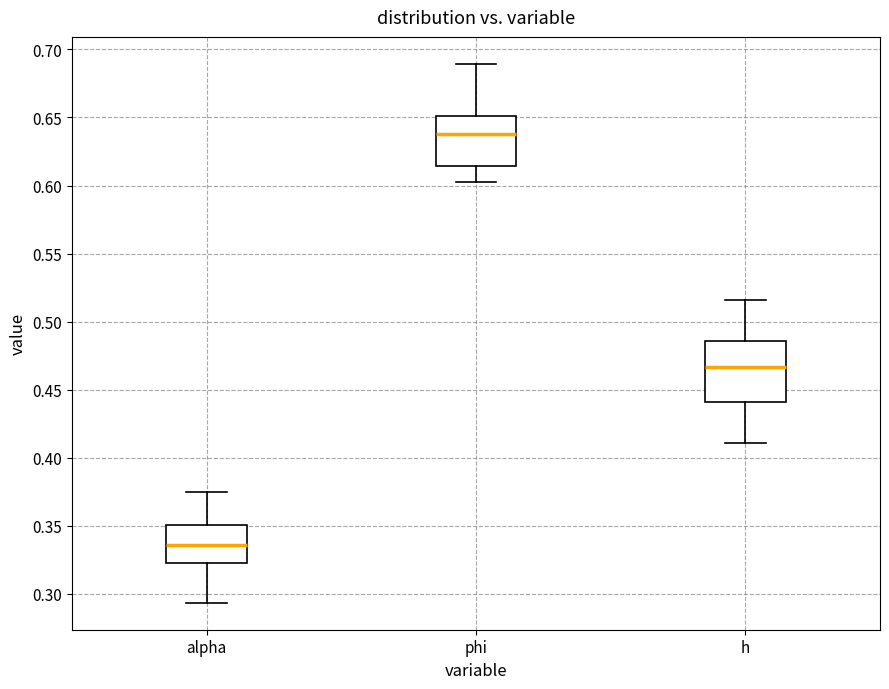

Reading left to right, transcribe this box plot: for each box, give where its median line is, the range the box spans, and where its two whiskers end, as read against the y-axis. The values are not printed on the chart, so give them approximately, as read against the axis.

alpha: median 0.335, box 0.325 to 0.350, whiskers 0.295 to 0.375
phi: median 0.640, box 0.615 to 0.650, whiskers 0.605 to 0.690
h: median 0.465, box 0.440 to 0.485, whiskers 0.410 to 0.515